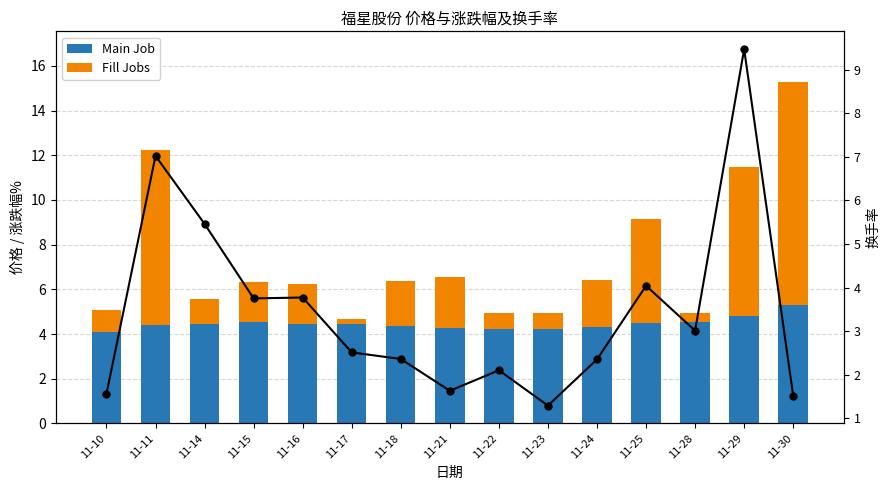

Between 11-11 and 11-24, which series saw the biggest shift?

Fill Jobs